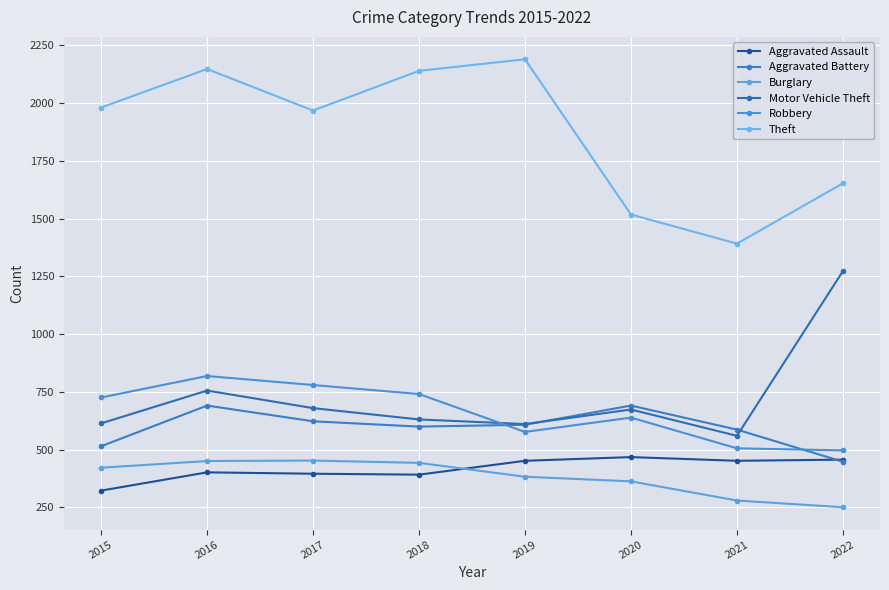

True or false: Theft has a value of 1968 at 2017.

True